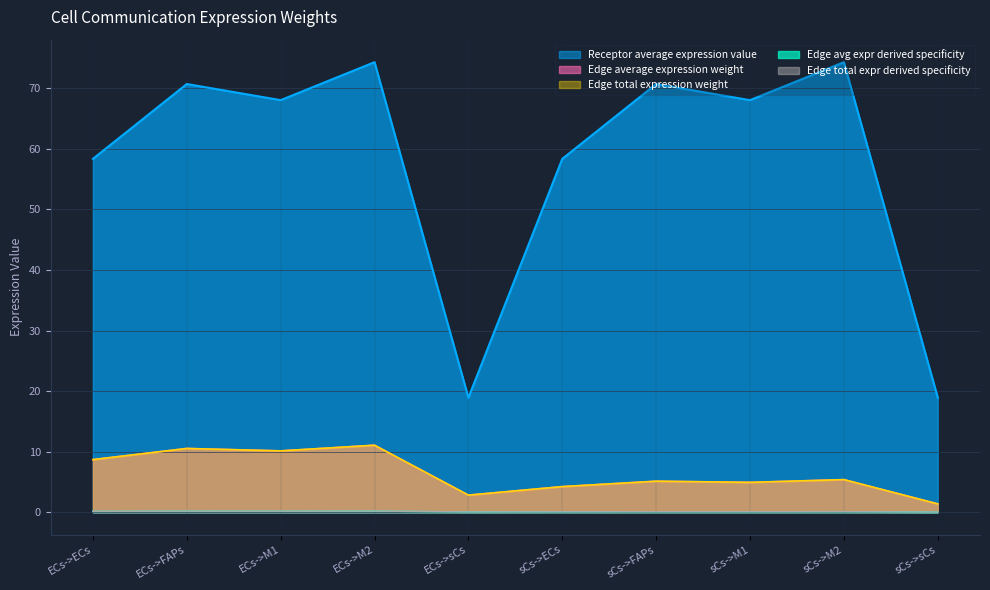

What is the difference between the second highest and second lowest values in the Receptor average expression value series?

55.4